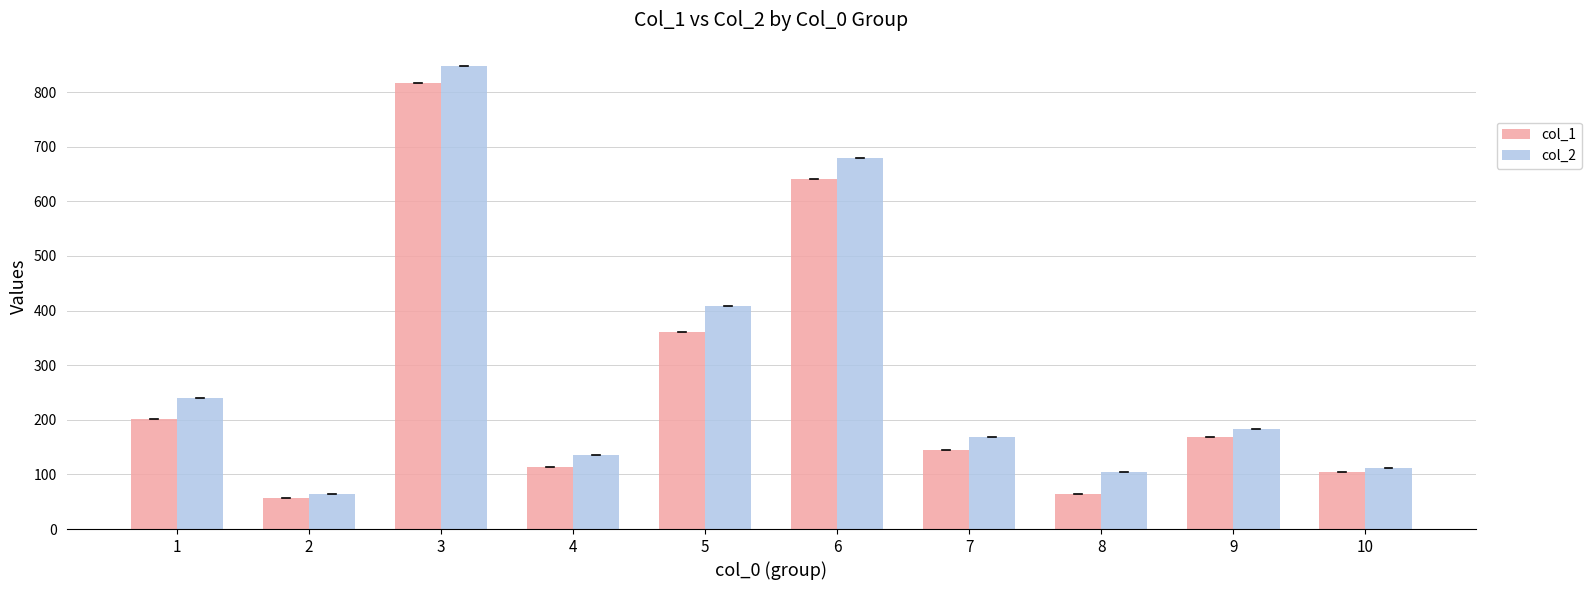

The value of col_2 at 3 is 546. True or false?

False